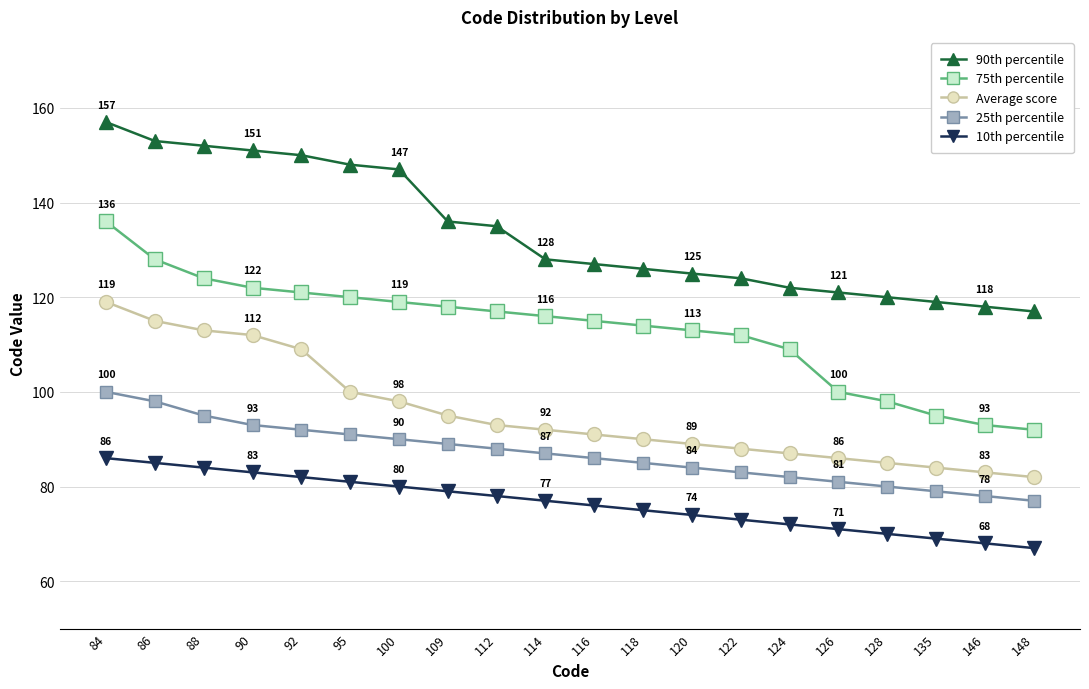

What are all the series names shown in the legend?

90th percentile, 75th percentile, Average score, 25th percentile, 10th percentile